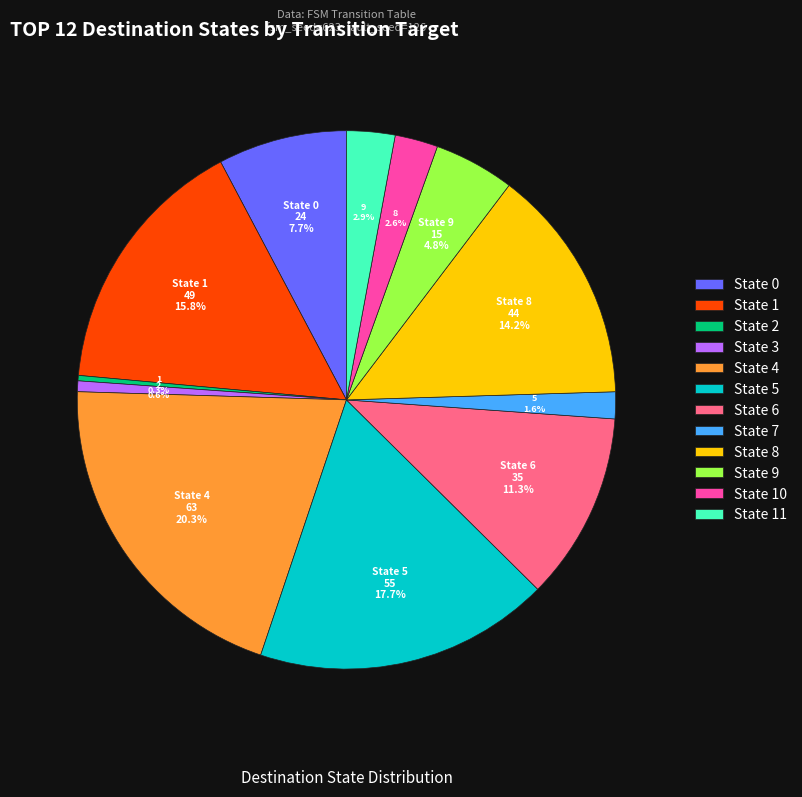

Is there a majority slice in this chart?

No